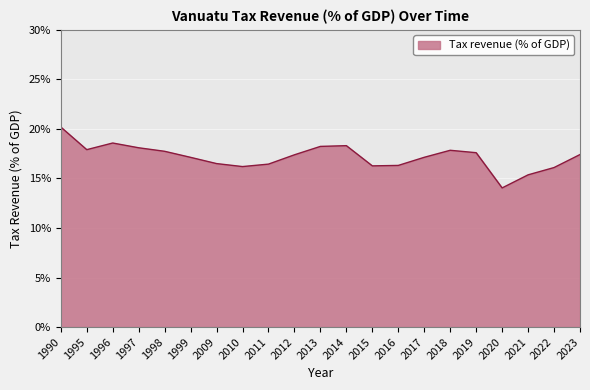

What is the difference between the values at 2012 and 2020?

3.3